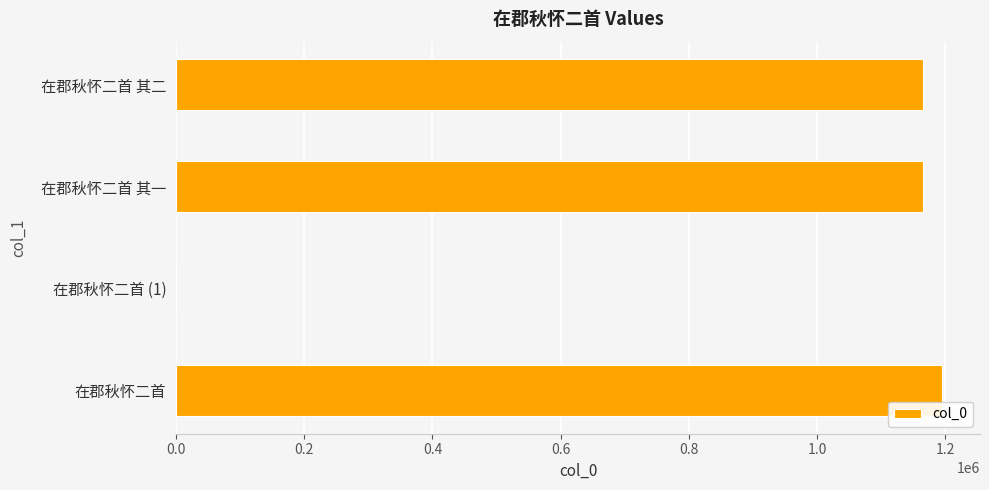

What is the greatest value displayed?

1194282